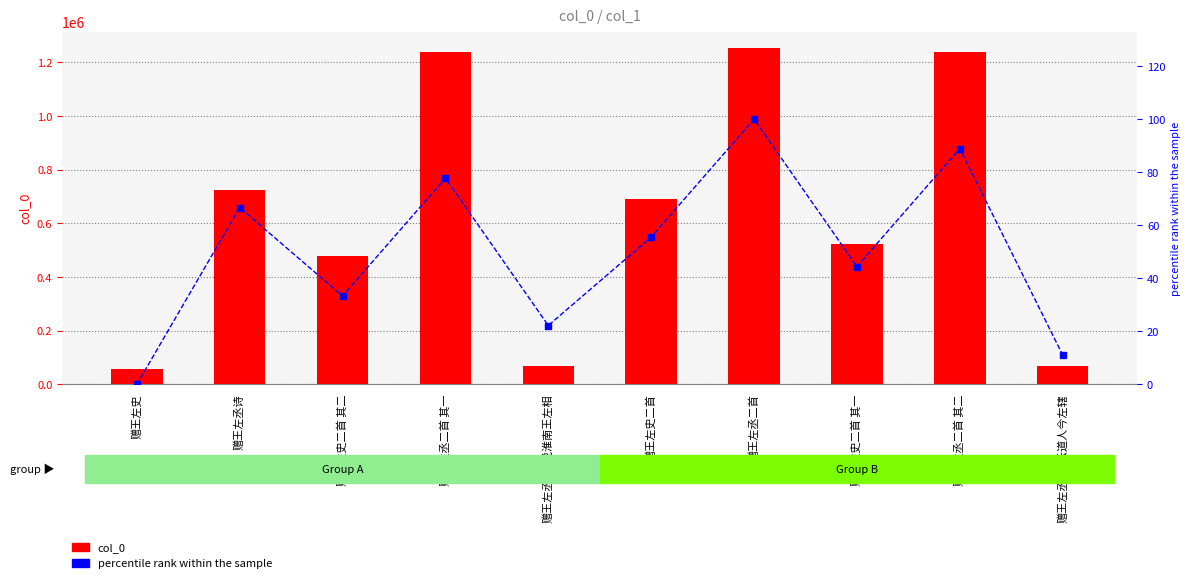

What is the greatest value displayed?

1252432.0